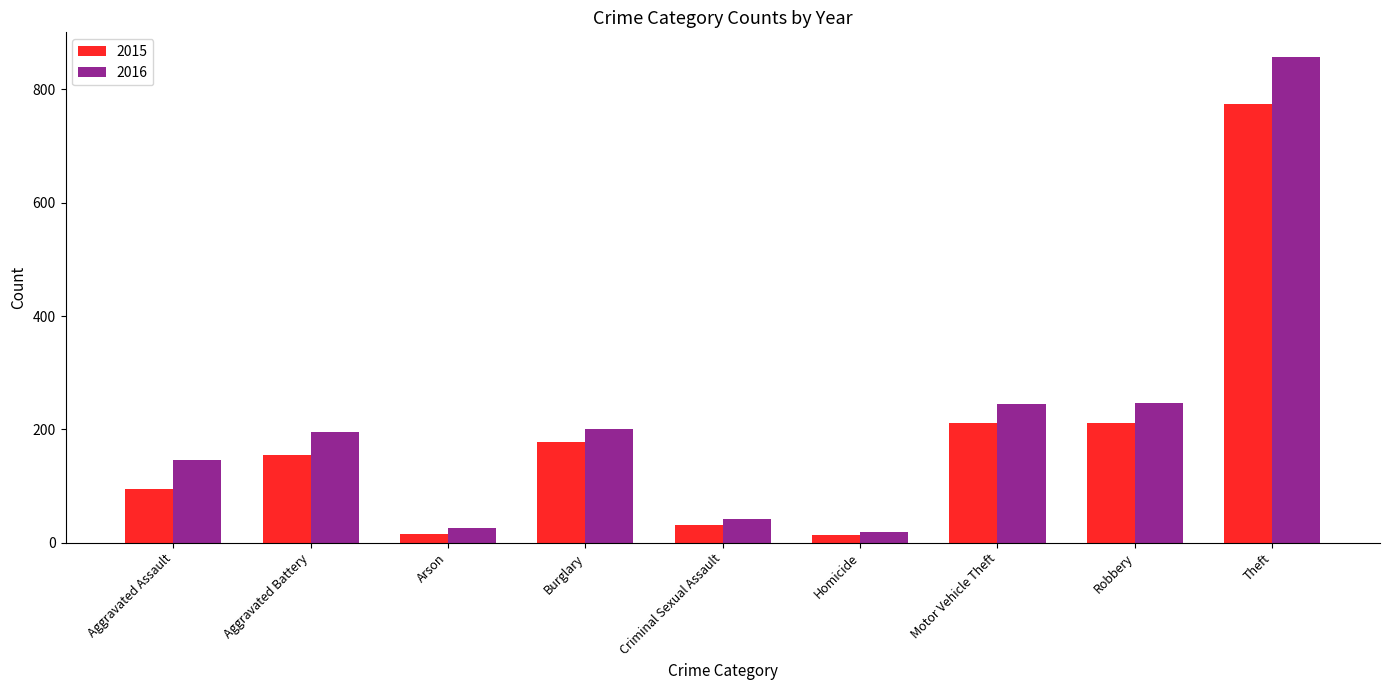

What is the value of the 2016 bar at the 9th from the left?

858